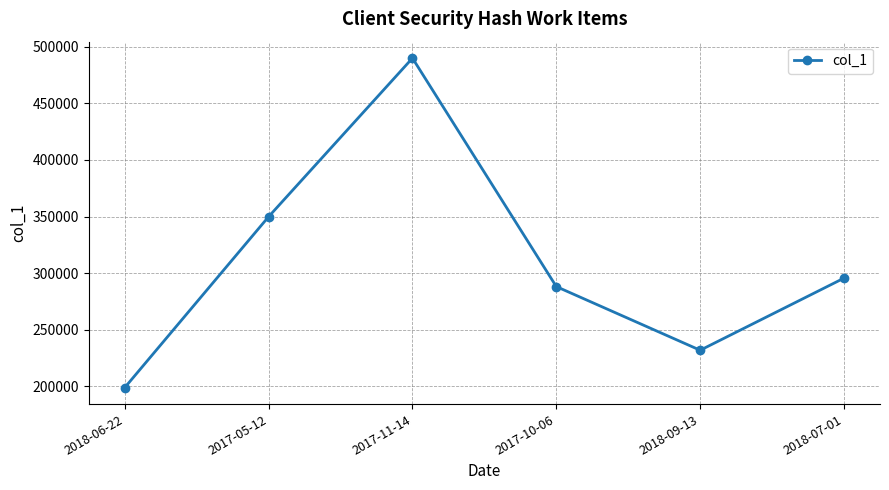

What is the minimum value shown in the chart?

198775